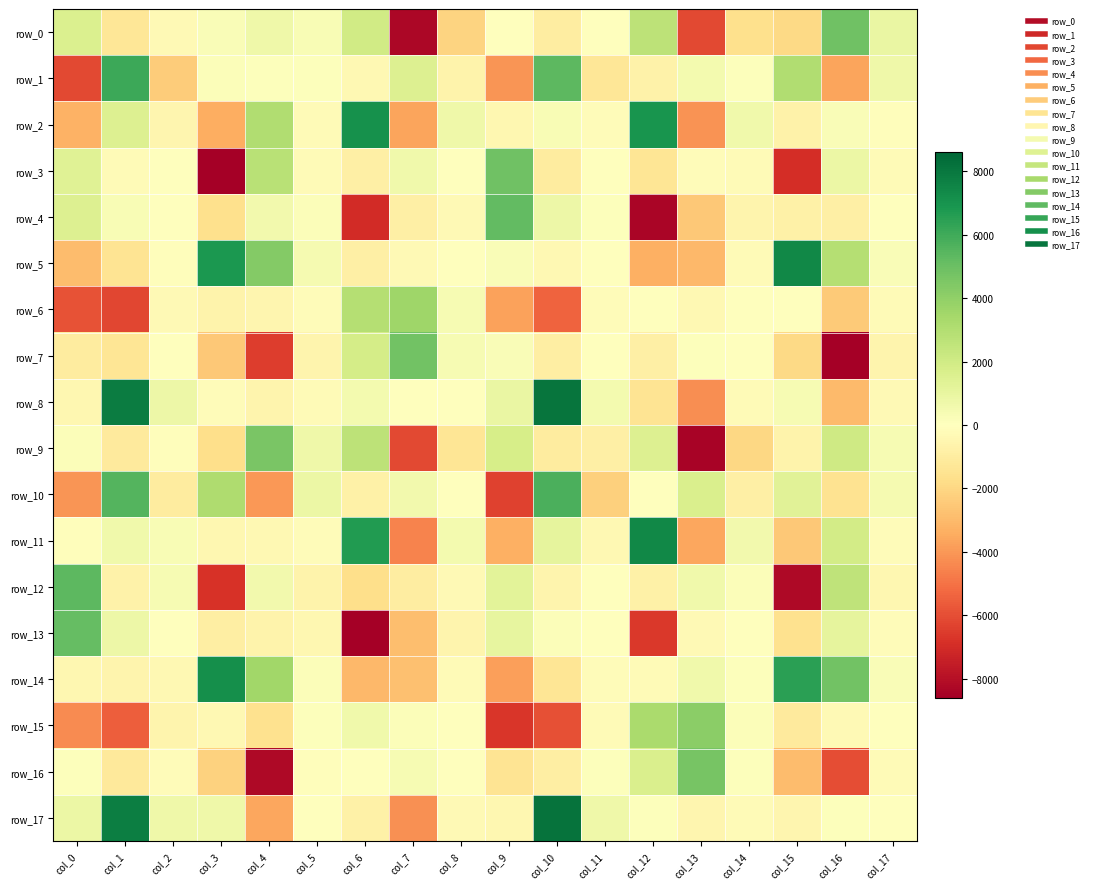

How many negative values does the row_12 series have?

10